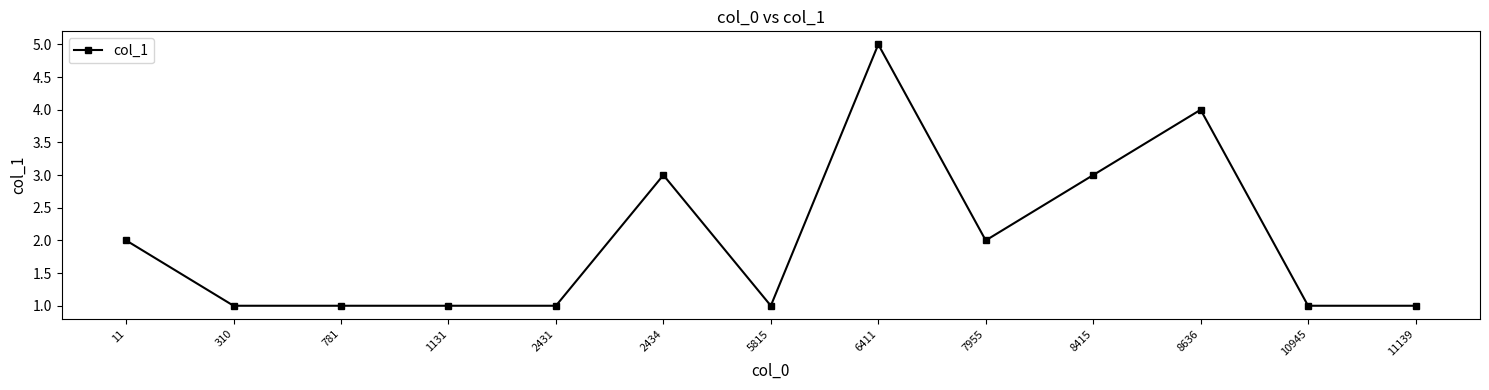

What is the sum of the values at 5815 and 2434?

4